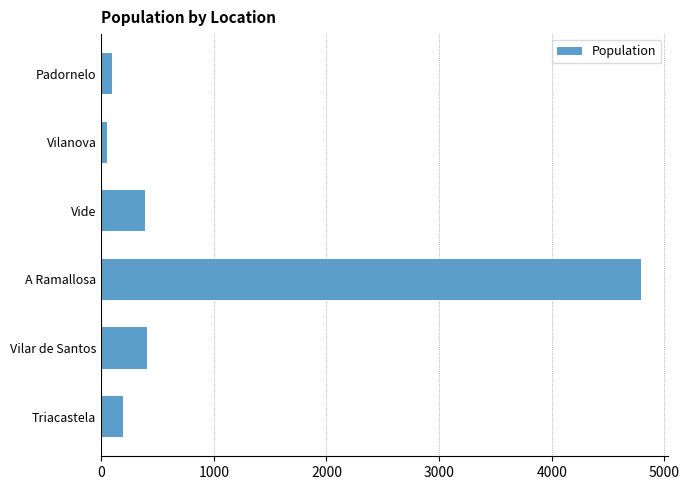

What is the difference between the maximum and minimum values?

4743